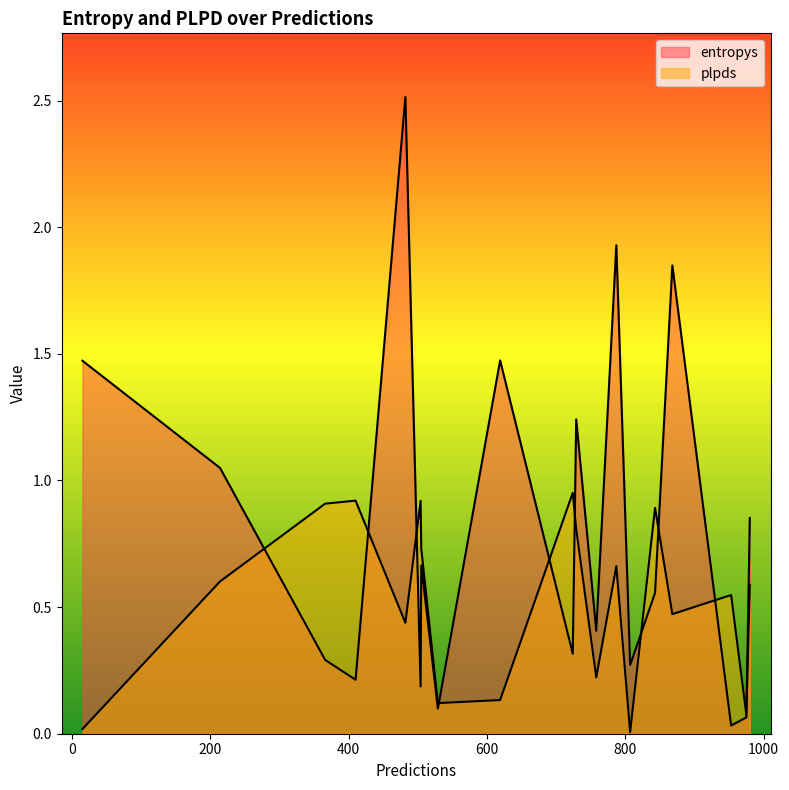

True or false: entropys has more than 1 interior local peaks.

True